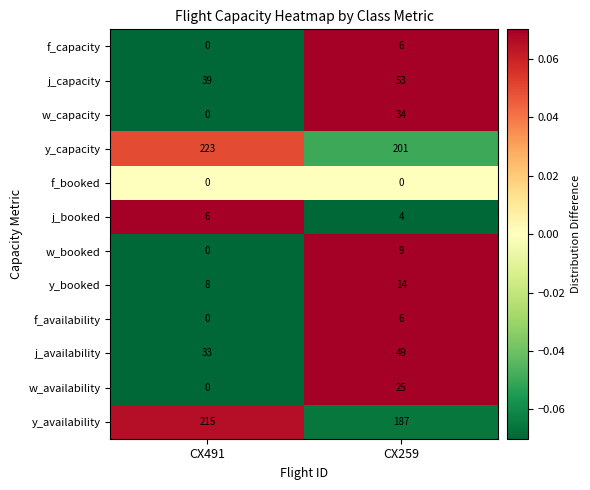

What is the spread (max minus min) of values at CX491?

223